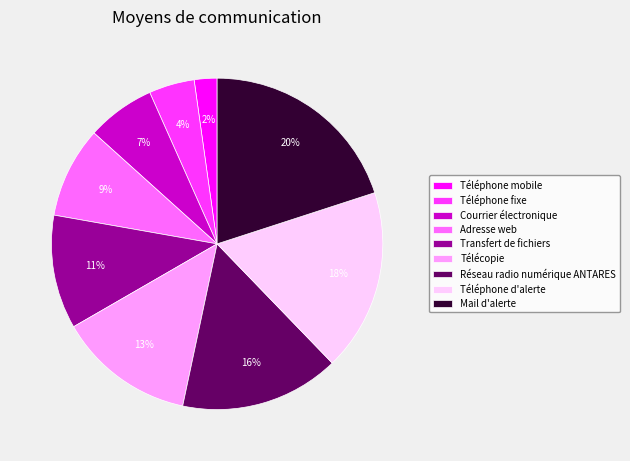

To the nearest percent, what is the average slice percentage?

11%